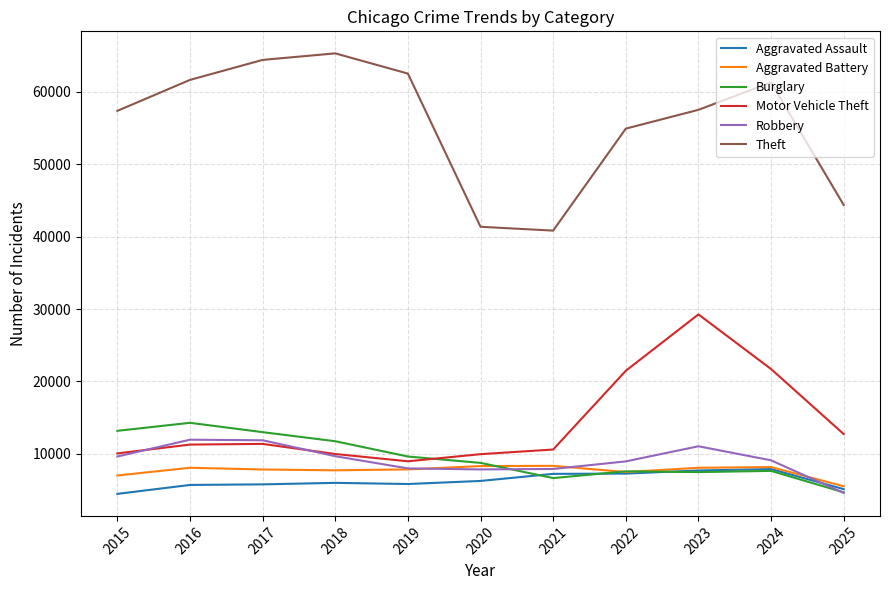

Where is the first local maximum for Burglary?

2016